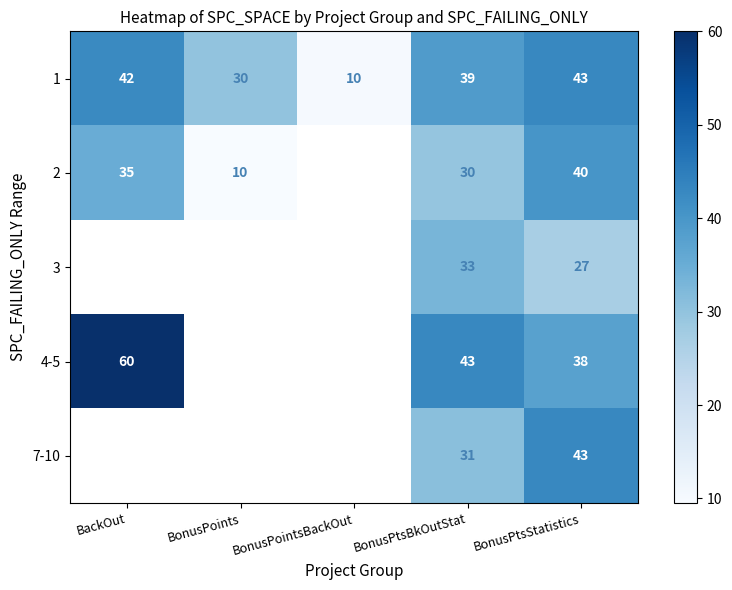

What is the difference between the second highest and minimum values in the 1 series?

32.0